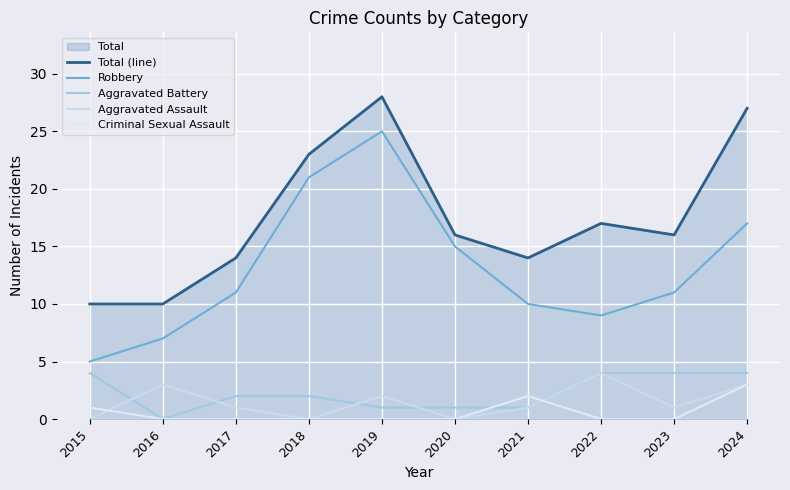

True or false: Aggravated Battery and Aggravated Assault cross at least once.

True